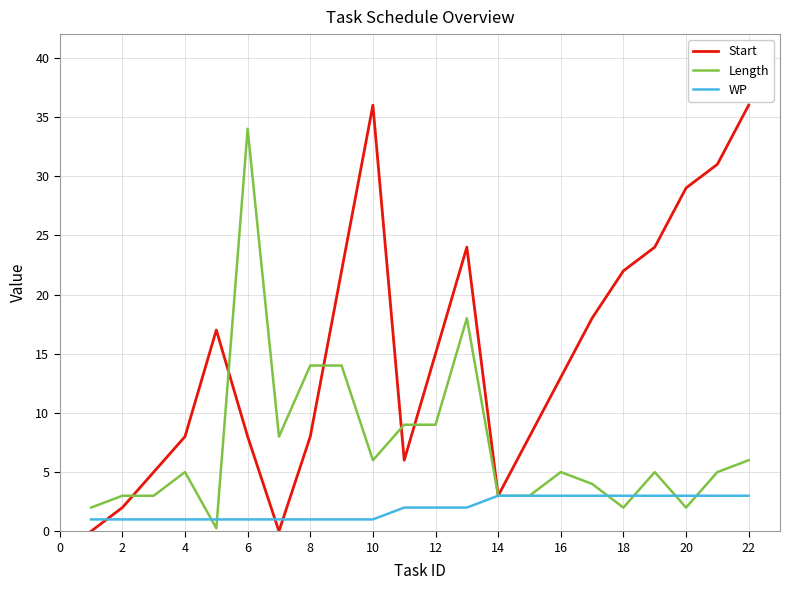

What is the greatest value displayed?

36.0